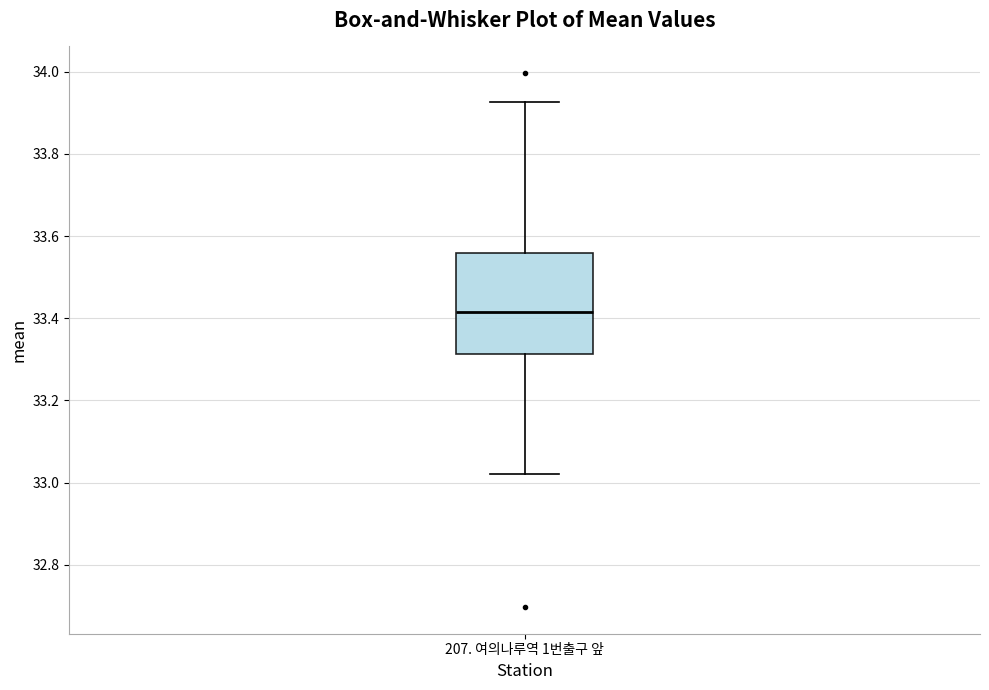

Transcribe this box plot: give where the median line is, the range the box spans, and where the two whiskers end, as read against the y-axis. The values are not printed on the chart, so give them approximately, as read against the axis.

median 33.42, box 33.32 to 33.56, whiskers 33.02 to 33.92